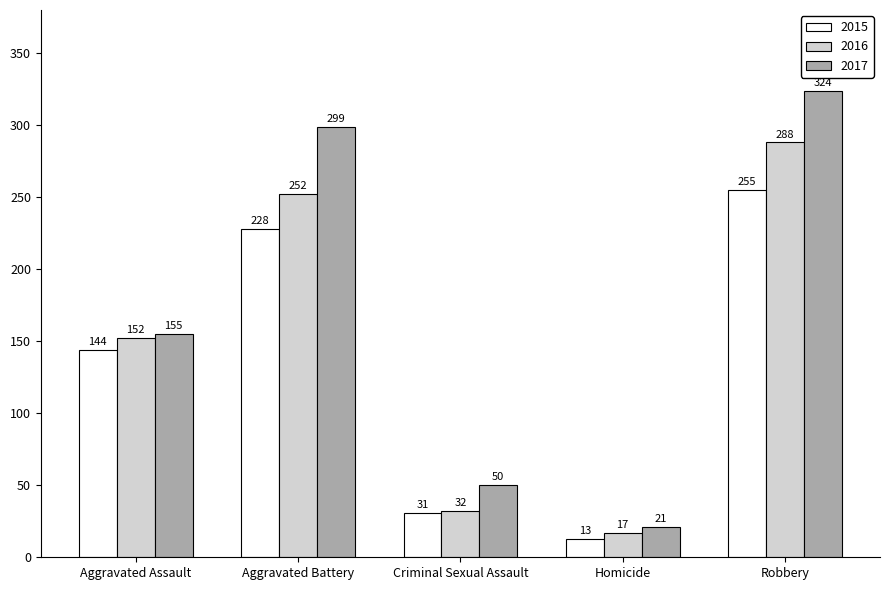

At which category is the sum across all series the highest?

Robbery